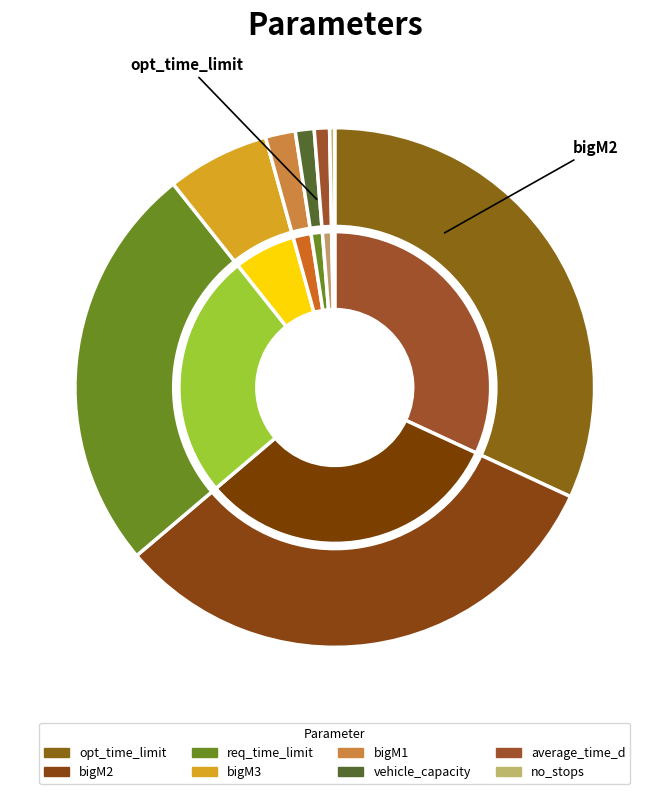

To the nearest percent, what percentage of the pie is bigM1?

2%